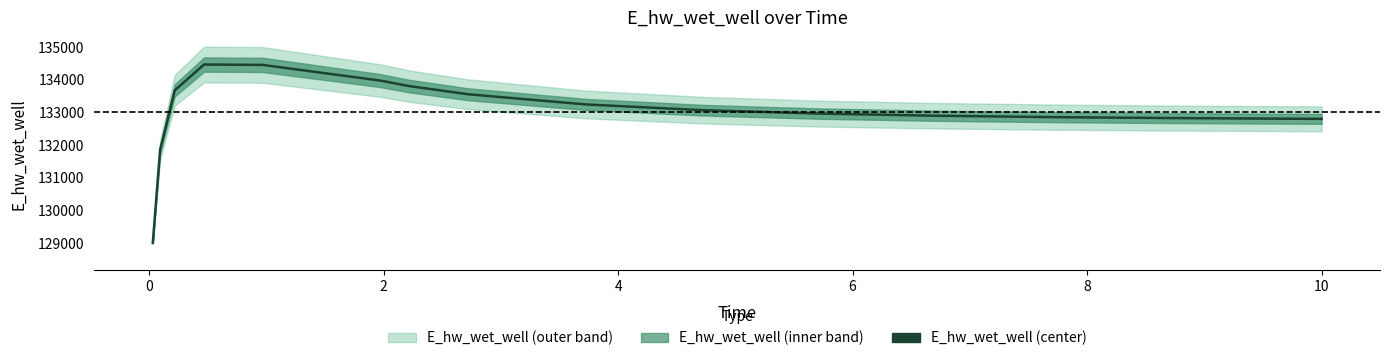

Does the chart have visible grid lines?

No